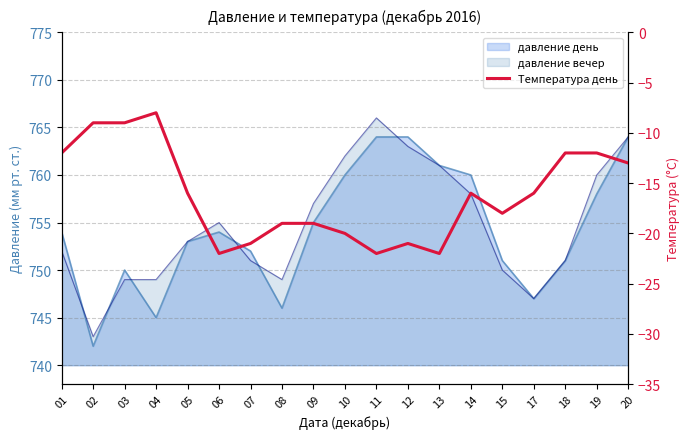

List the labels in order of value, smallest first.

06, 11, 13, 07, 12, 10, 08, 09, 15, 05, 14, 17, 20, 01, 18, 19, 02, 03, 04